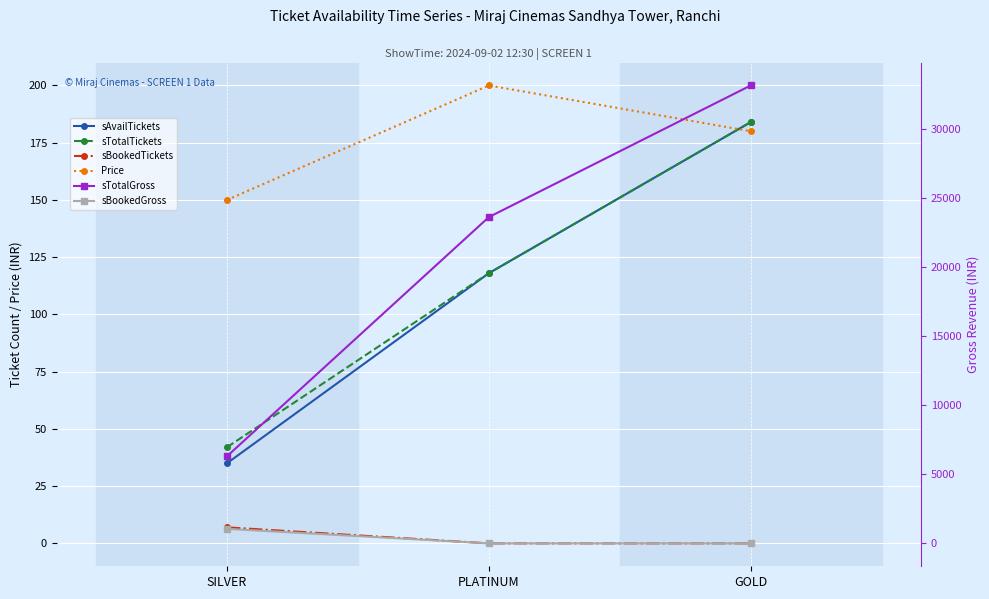

Reading left to right, transcribe all the data shown in this chart.

sAvailTickets: 35	118	184
sTotalTickets: 42	118	184
sBookedTickets: 7	0	0
Price: 150	200	180
sTotalGross: 6300	23600	33120
sBookedGross: 1050	0	0